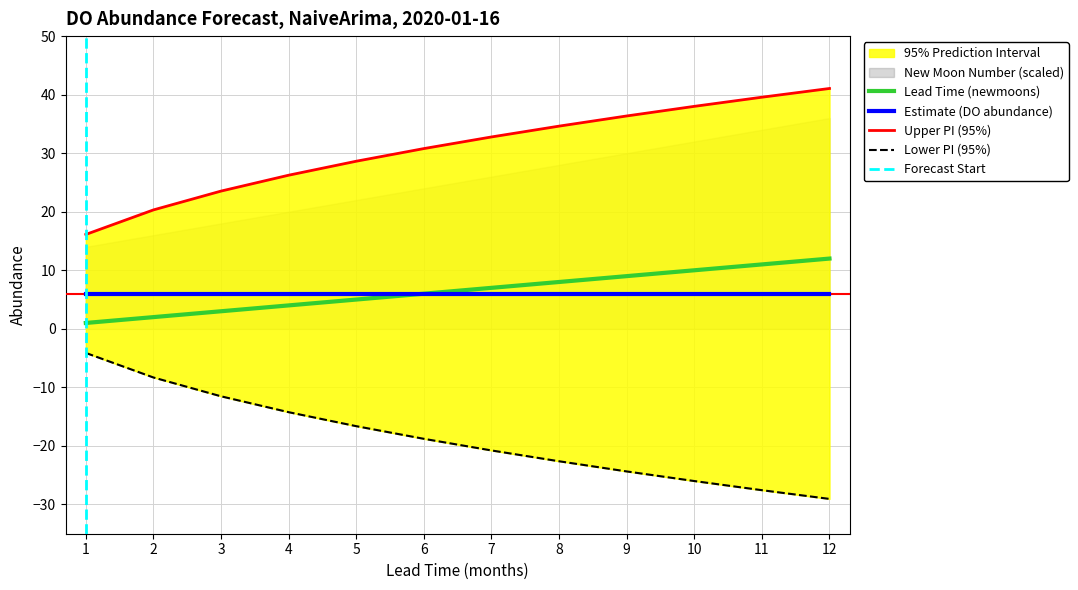

What is the lowest value of the upper_pi series?

16.1